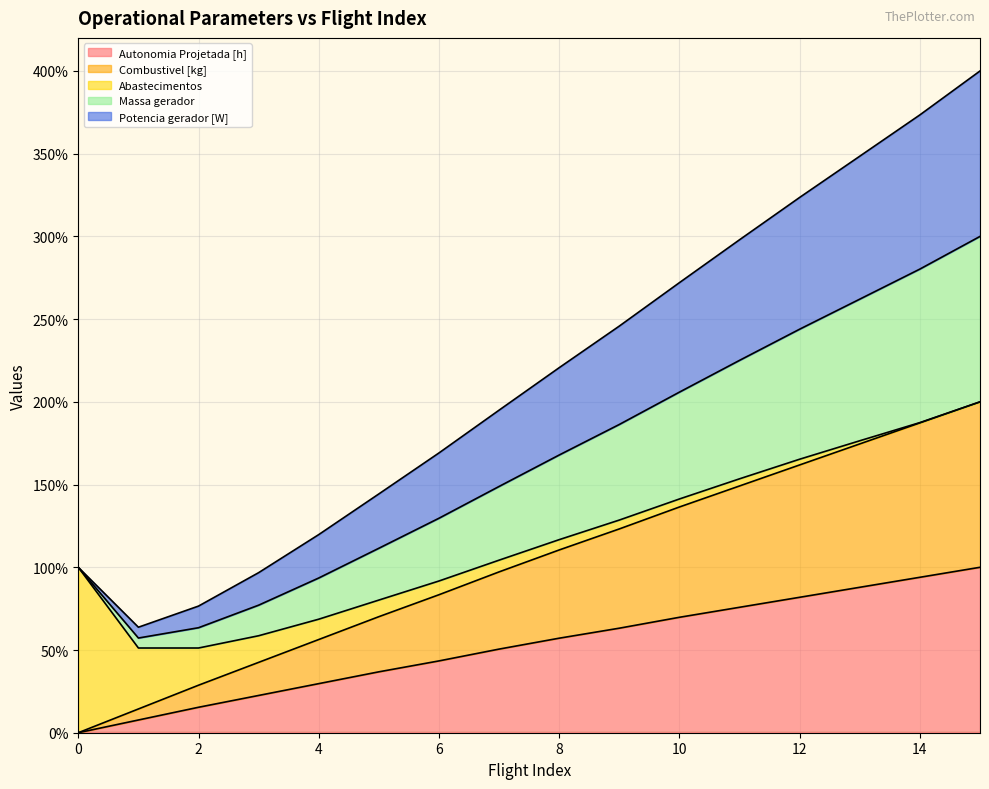

What is the total value across all series at 2?

76.5